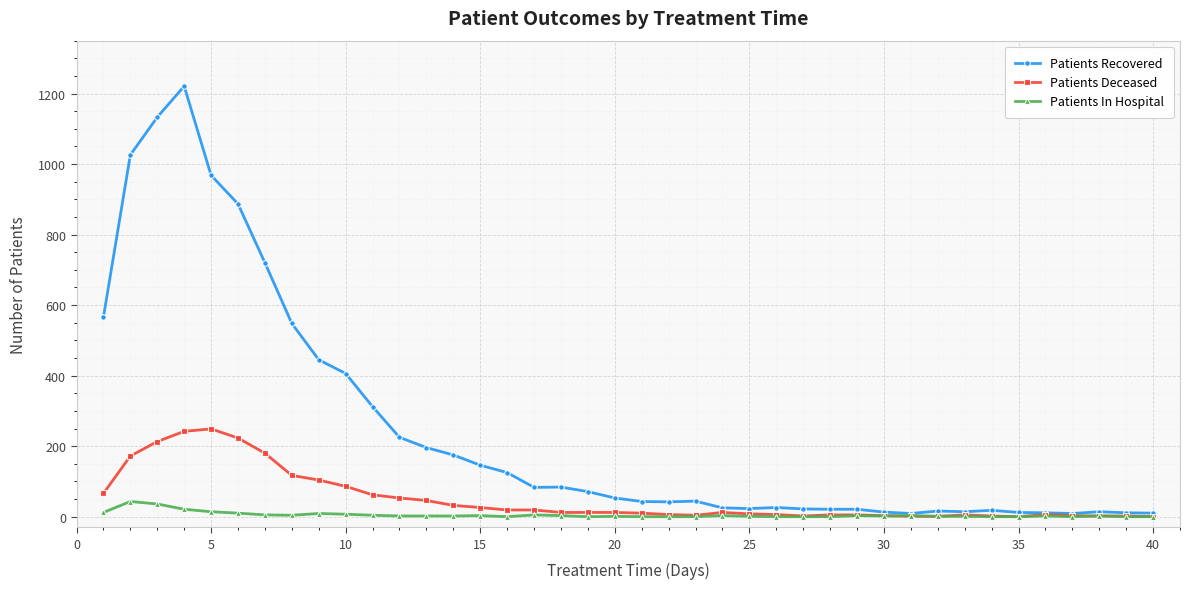

Which series has the largest range (max minus min)?

Patients Recovered